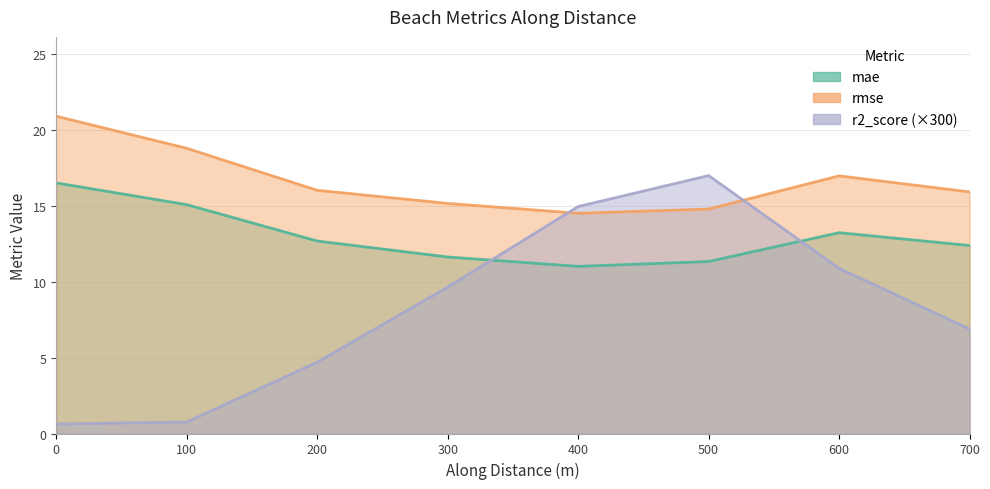

What is the difference between the maximum and minimum values in the rmse series?

6.4